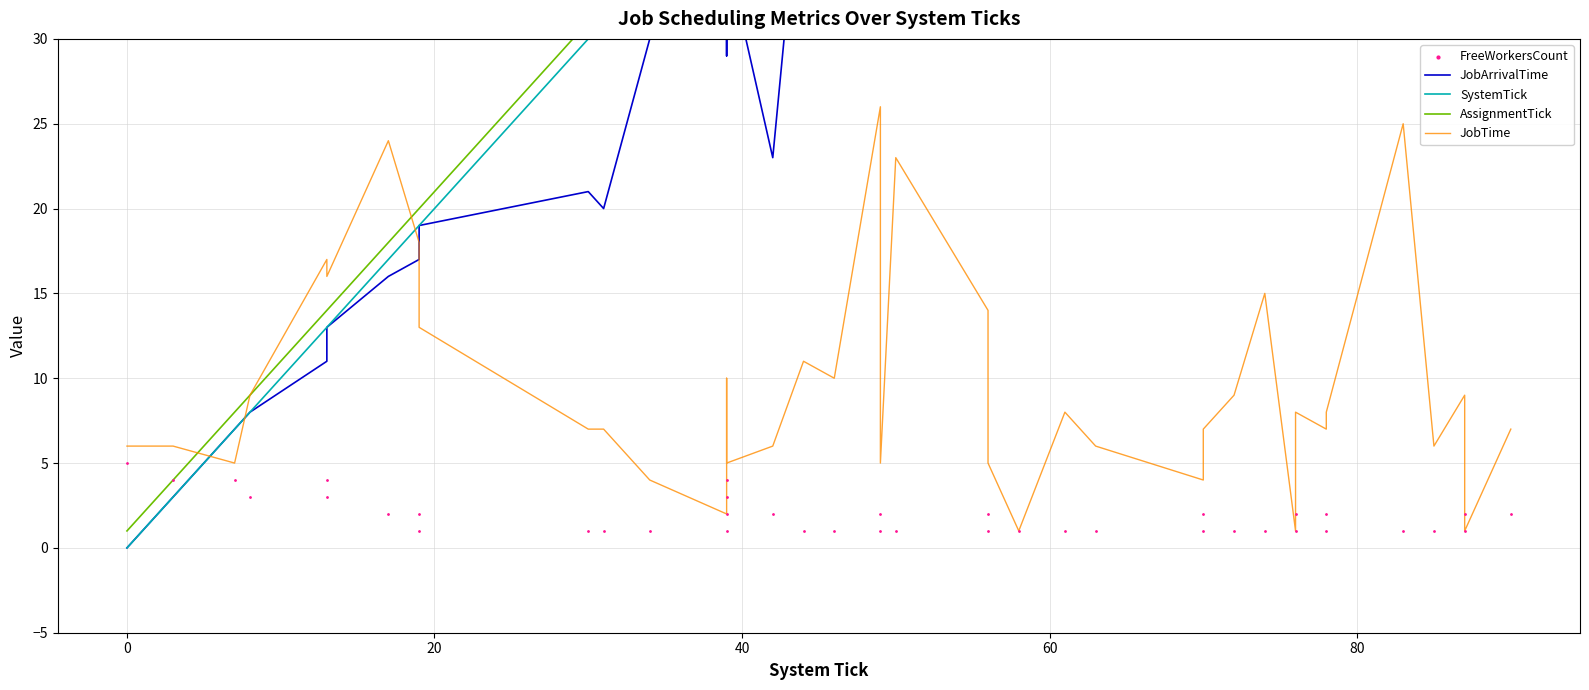

Which series has the largest total across all categories?

AssignmentTick